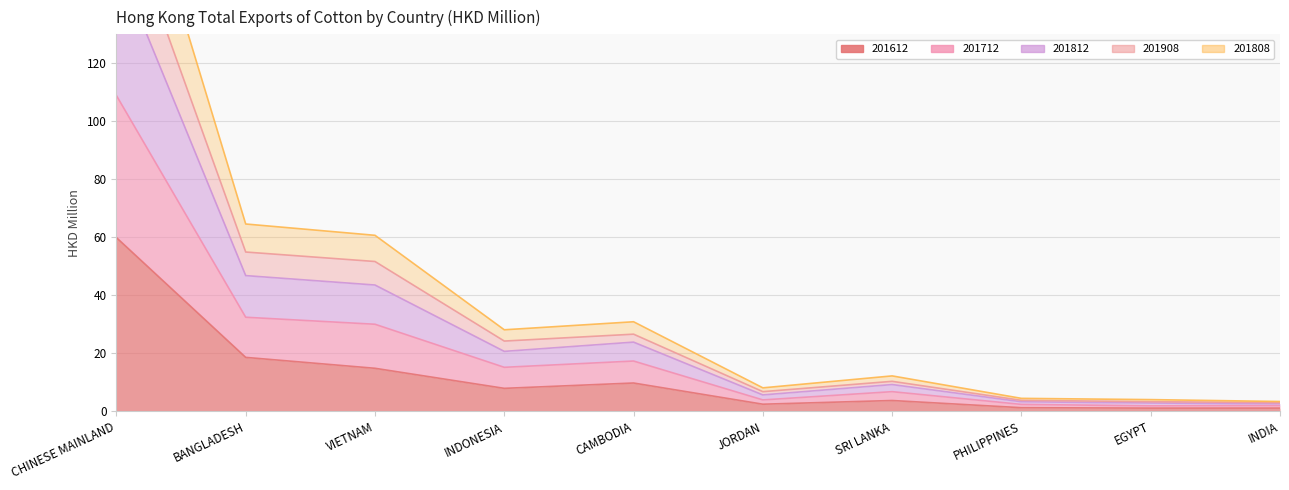

Rank the categories by 201908 value from lowest to highest.

INDIA, EGYPT, PHILIPPINES, JORDAN, SRI LANKA, INDONESIA, CAMBODIA, VIETNAM, BANGLADESH, CHINESE MAINLAND